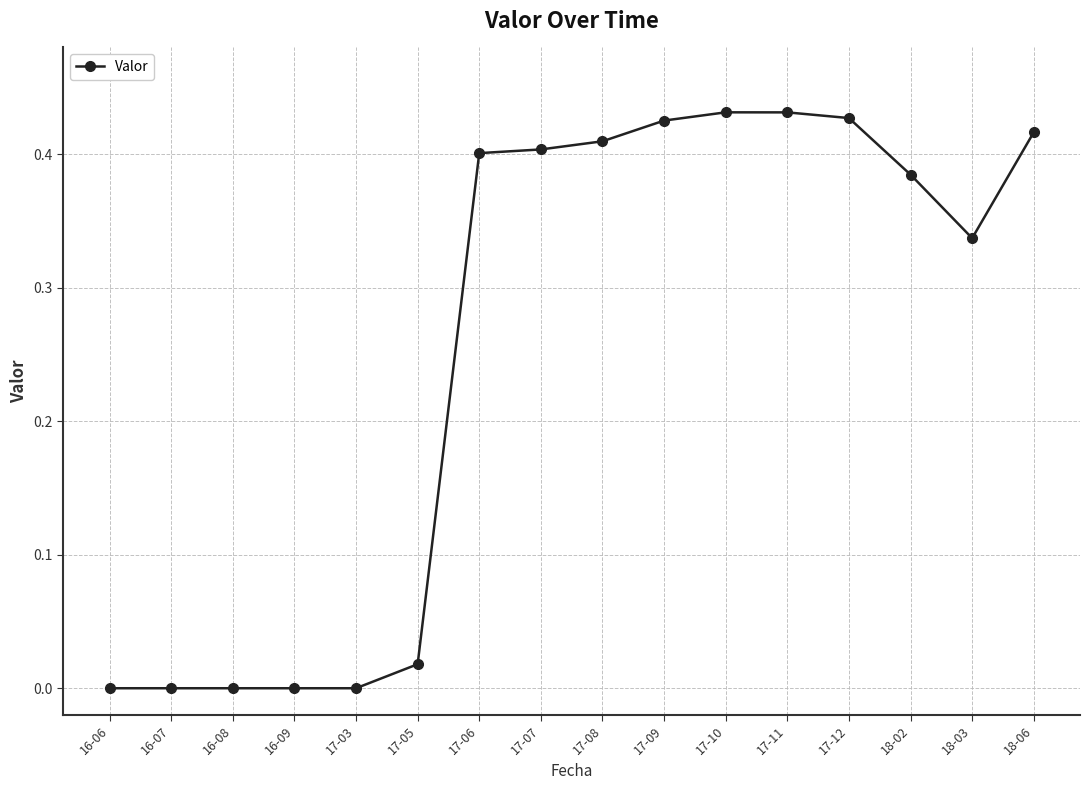

What is the sum of all values?

4.1